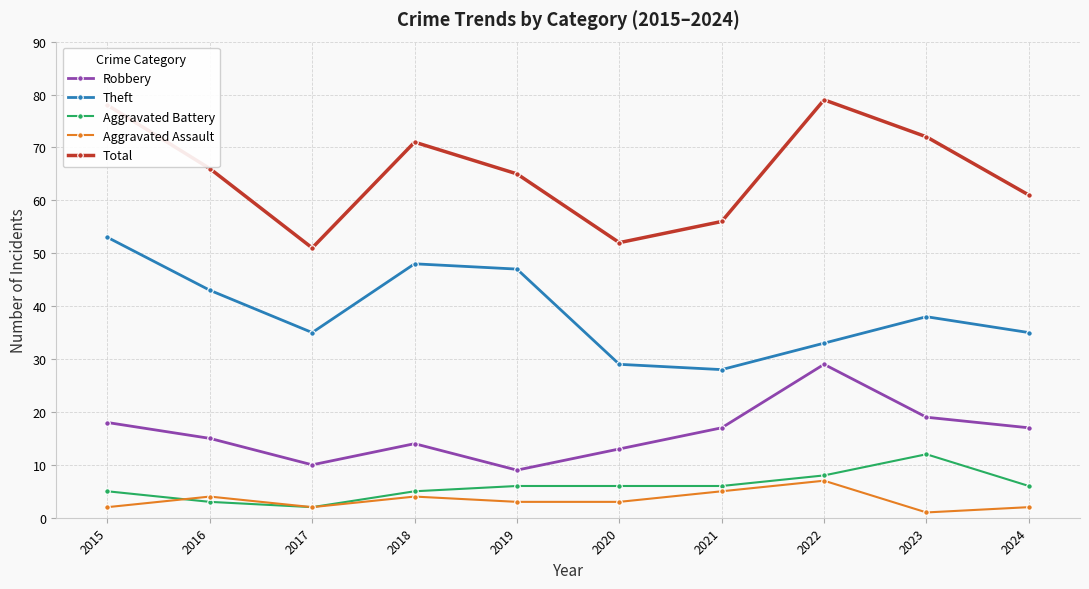

The Robbery series shows 31 at 2023. True or false?

False